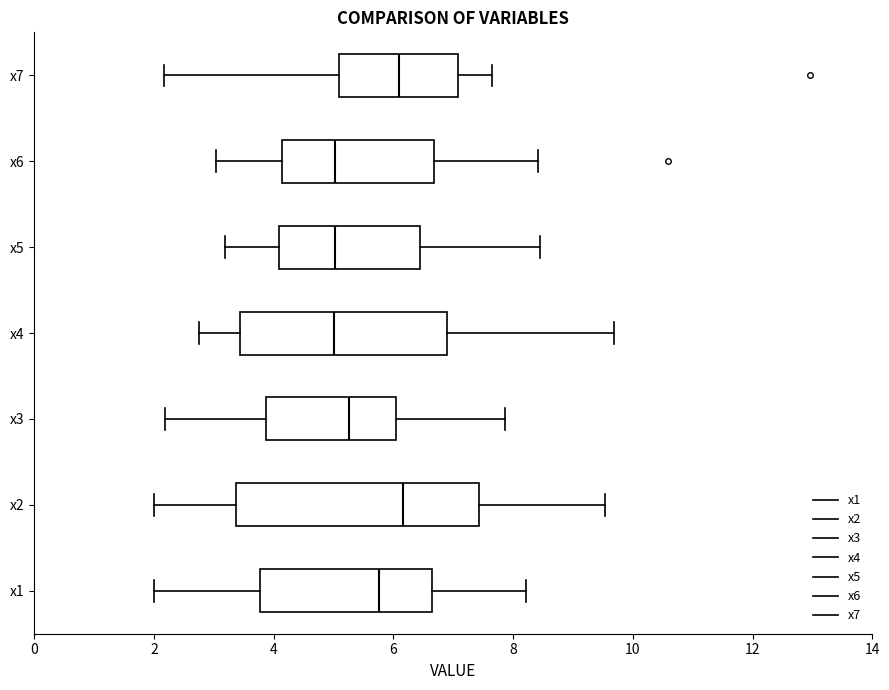

Reading bottom to top, read every box against the x-axis: the position of its median line, the range the box covers, and the ends of its whiskers. The values are not printed on the chart, so give them approximately, as read against the axis.

x1: median 5.8, box 3.8 to 6.6, whiskers 2.0 to 8.2
x2: median 6.2, box 3.4 to 7.4, whiskers 2.0 to 9.6
x3: median 5.2, box 3.8 to 6.0, whiskers 2.2 to 7.8
x4: median 5.0, box 3.4 to 6.8, whiskers 2.8 to 9.6
x5: median 5.0, box 4.0 to 6.4, whiskers 3.2 to 8.4
x6: median 5.0, box 4.2 to 6.6, whiskers 3.0 to 8.4
x7: median 6.0, box 5.0 to 7.0, whiskers 2.2 to 7.6